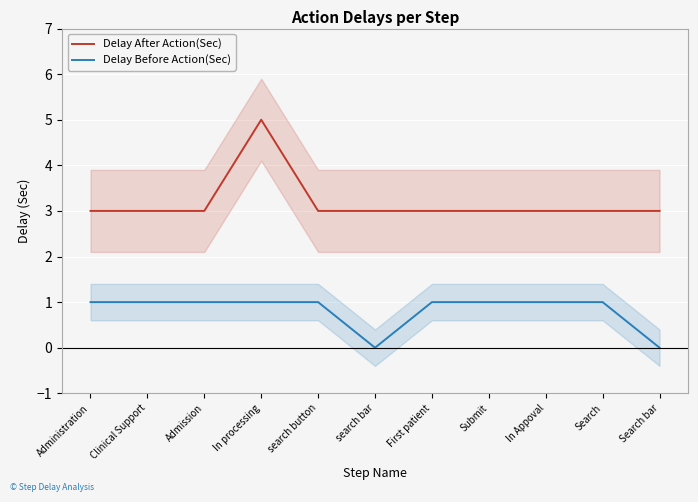

True or false: Delay Before Action(Sec) and Delay After Action(Sec) intersect in this chart.

False